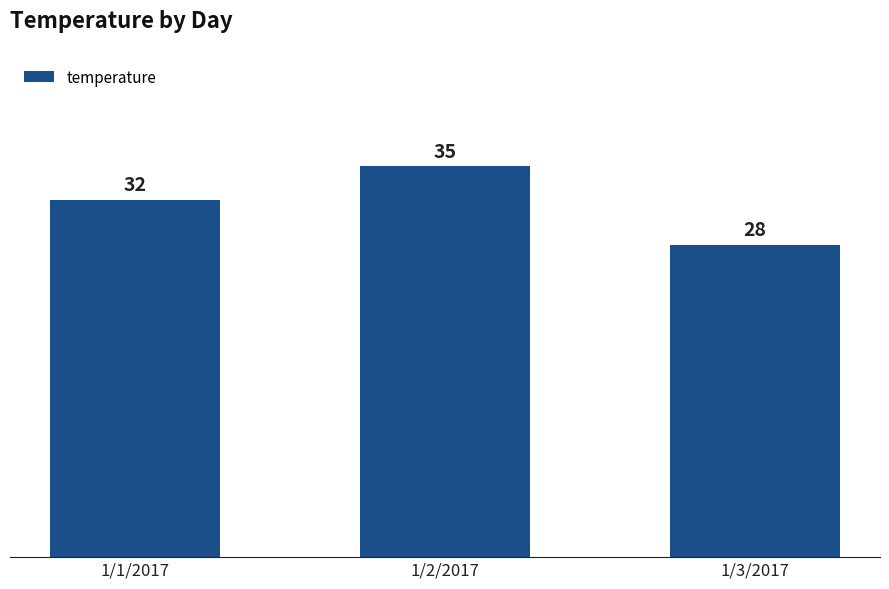

Which has a higher value, 1/3/2017 or 1/2/2017?

1/2/2017